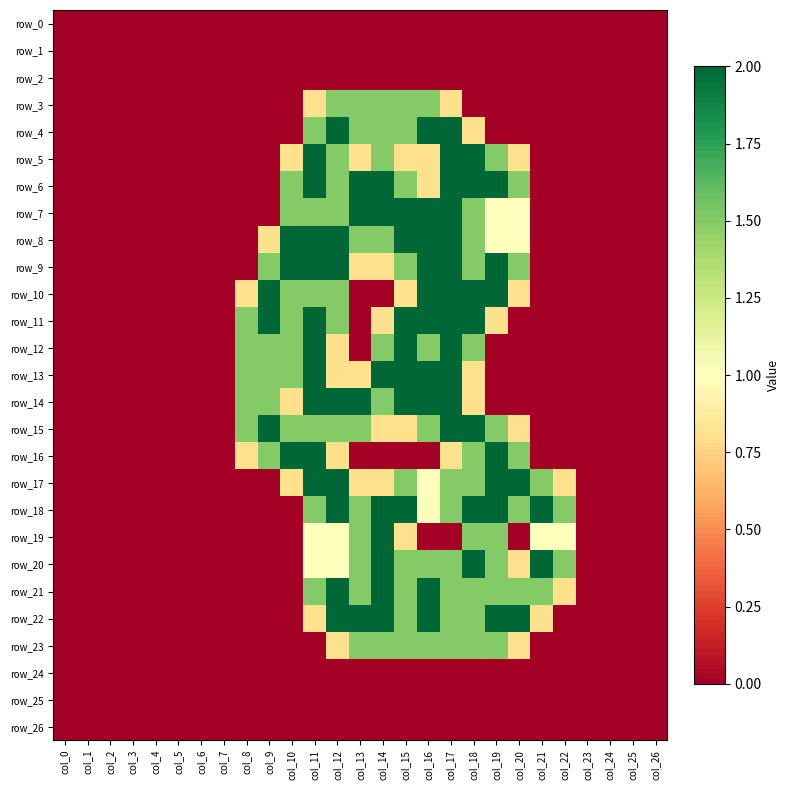

True or false: row_14 has a value of -1.0 at col_23.

False